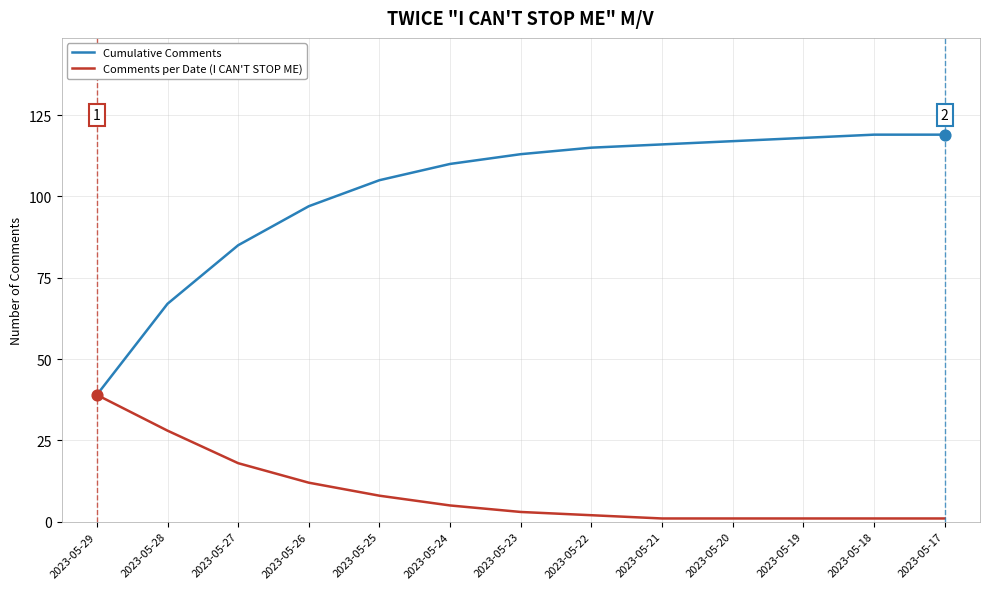

What are all the series names shown in the legend?

Cumulative Comments, Comments per Date (I CAN'T STOP ME)